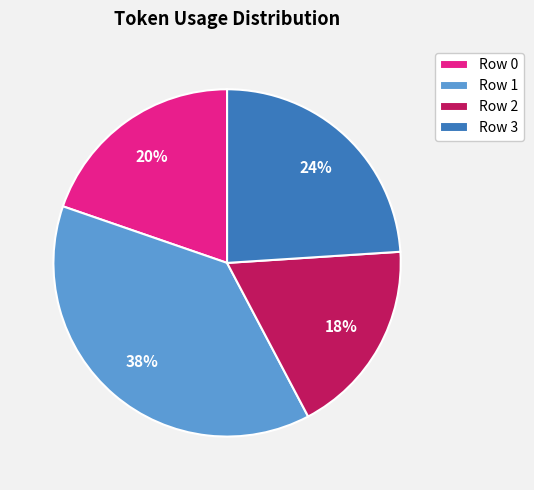

What is the ratio of the value at Row 1 to the value at Row 0?

1.9